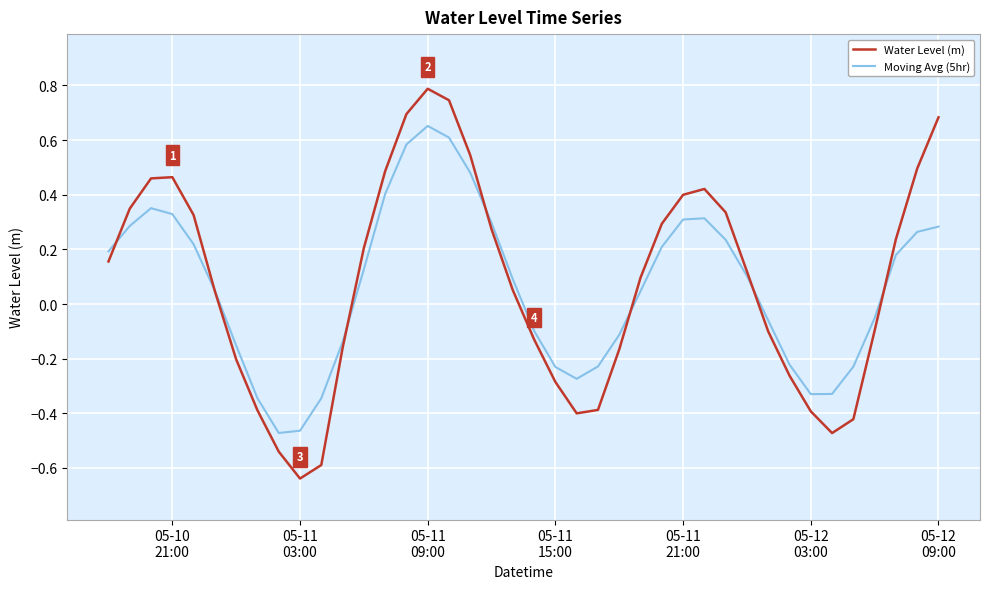

What is the highest value of the Water Level (m) series?

0.8